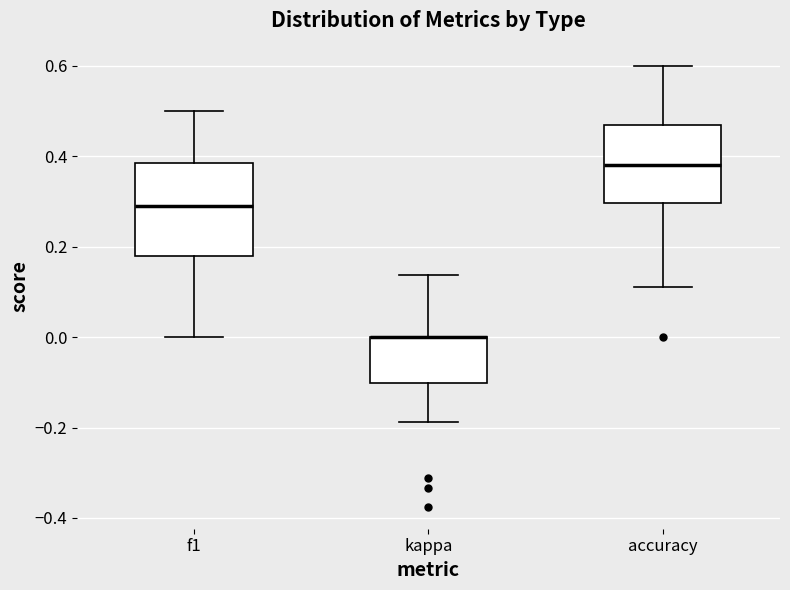

Which box is the tallest, from its lower edge to its upper edge?

f1